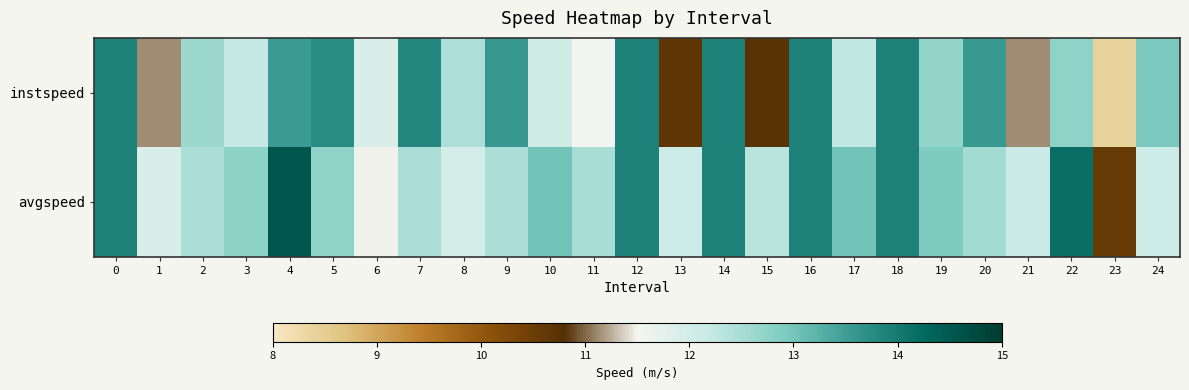

Rank the series at 5 from highest to lowest value.

instspeed, avgspeed